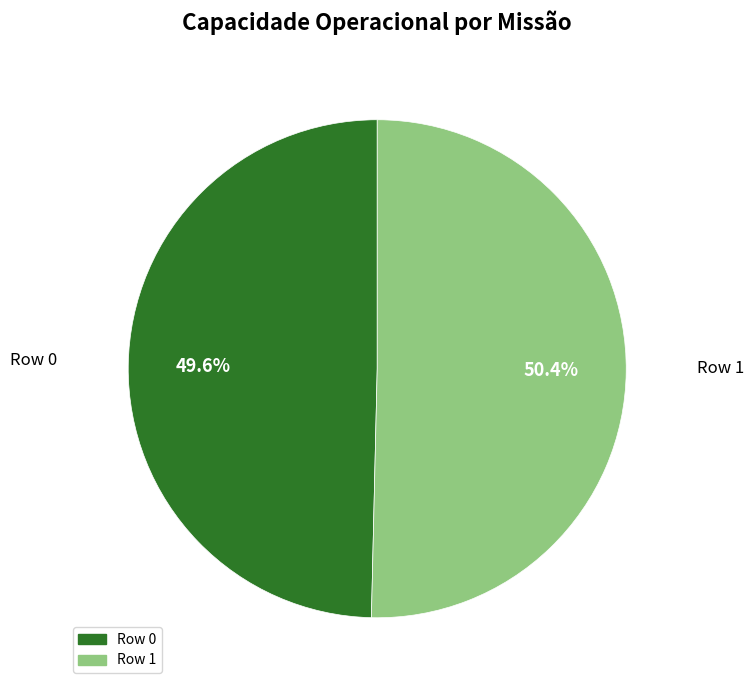

What is the ratio of the value at Row 1 to the value at Row 0?

1.0